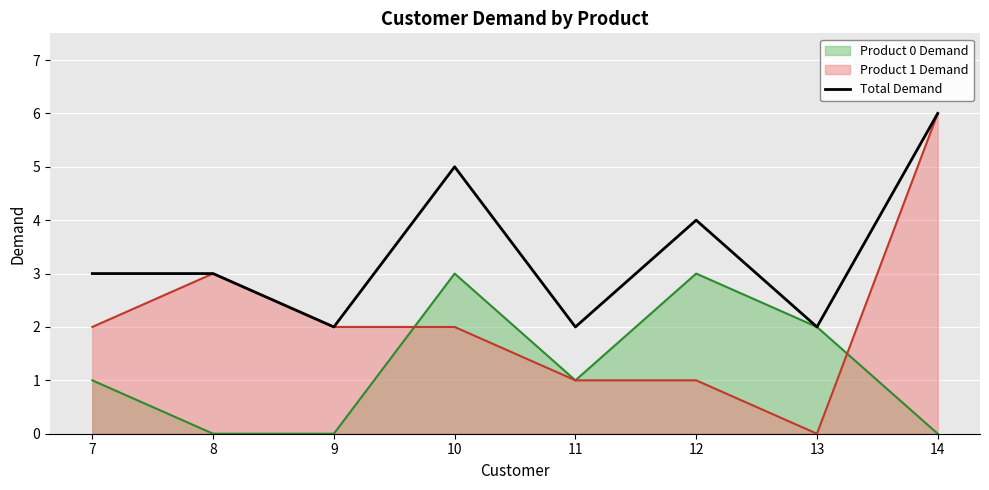

What is the maximum value shown in the chart?

6